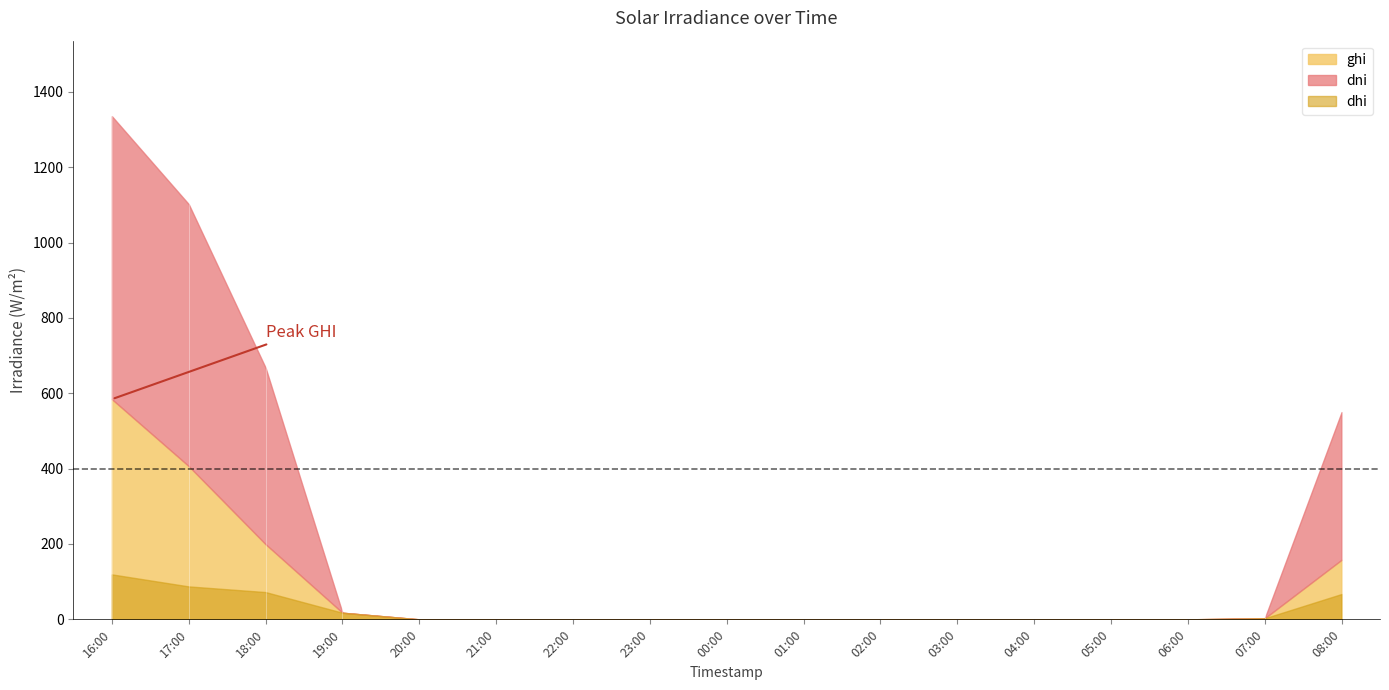

What position from the right is 2021-09-11 06:00?

3